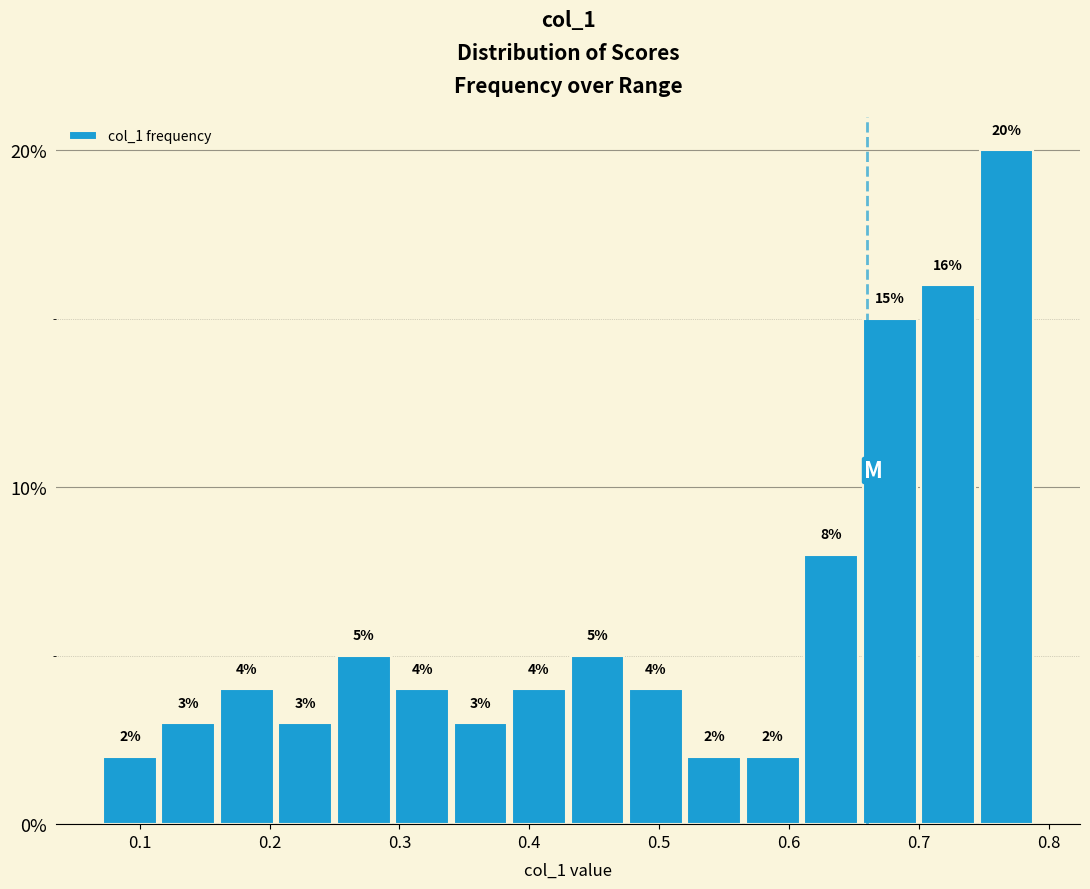

What is the height of the bar covering 0.385 to 0.430 on the x-axis? The bar edges are not printed on the chart, so give them approximately, as read against the axis.

4